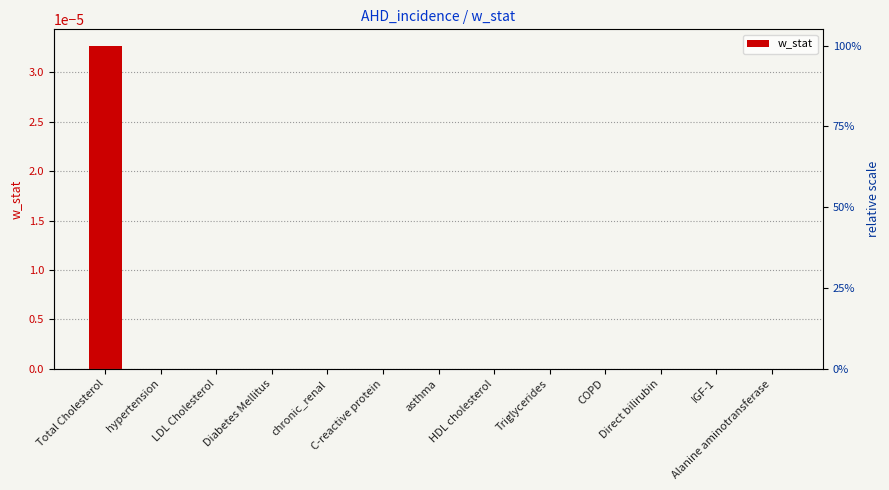

At which category does the chart reach its peak across all series?

Total Cholesterol